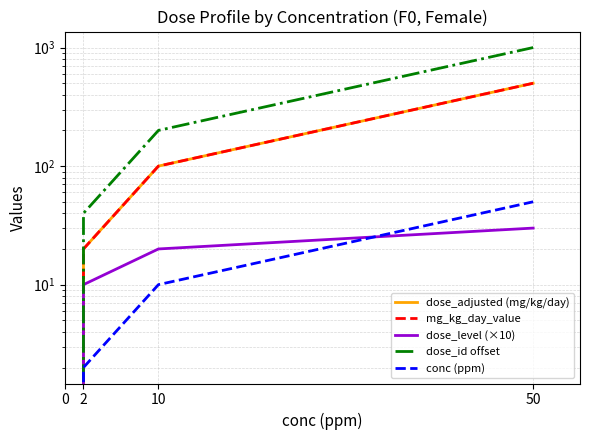

Reading left to right, list all the values displayed in this chart.

dose_adjusted (mg/kg/day): 0	20	100	500
mg_kg_day_value: 0	20	100	500
dose_level (×10): 0	10	20	30
dose_id offset: 0	40	200	1000
conc (ppm): 0	2	10	50